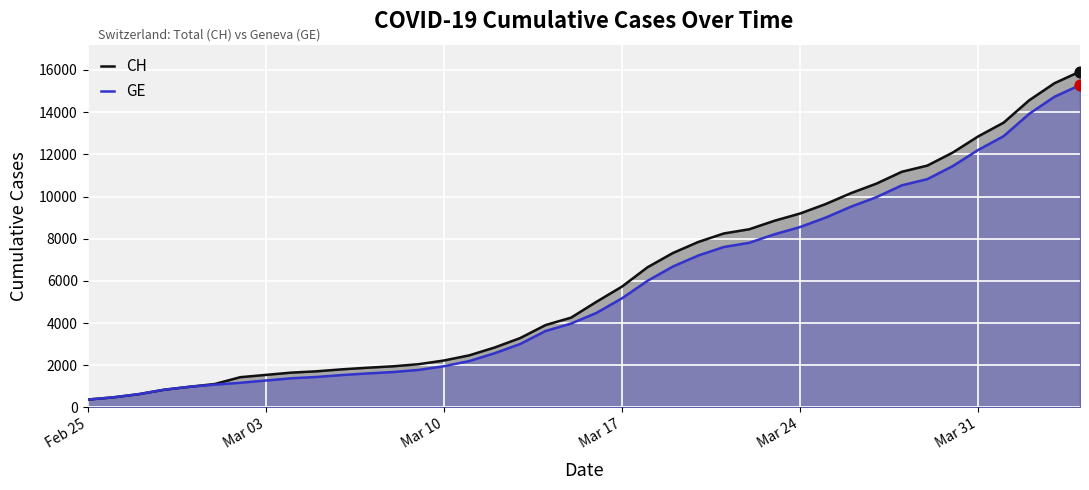

Which series has the largest total across all categories?

CH